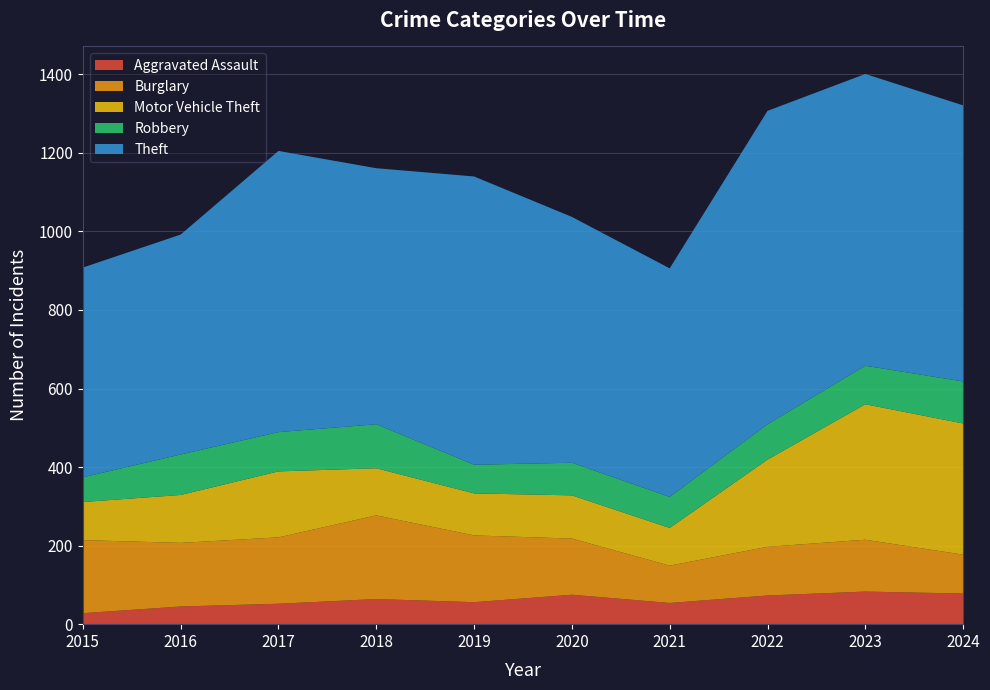

Reading right to left, extract all data points from this chart.

Aggravated Assault: 2024=78	2023=83	2022=73	2021=54	2020=75	2019=56	2018=64	2017=52	2016=45	2015=28
Burglary: 2024=99	2023=132	2022=124	2021=95	2020=143	2019=170	2018=213	2017=169	2016=162	2015=186
Motor Vehicle Theft: 2024=334	2023=345	2022=222	2021=96	2020=110	2019=107	2018=120	2017=168	2016=122	2015=97
Robbery: 2024=107	2023=98	2022=90	2021=79	2020=83	2019=73	2018=112	2017=100	2016=103	2015=63
Theft: 2024=703	2023=743	2022=798	2021=582	2020=626	2019=734	2018=652	2017=716	2016=560	2015=534